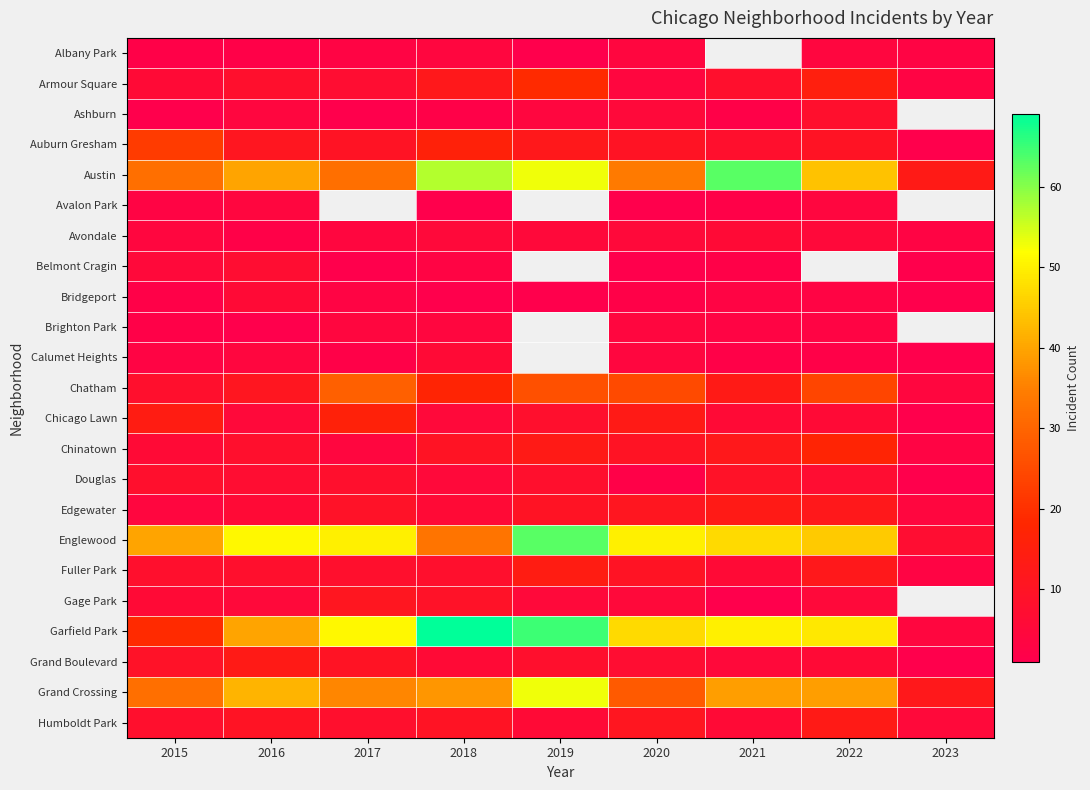

At which category is the sum across all series the highest?

2018